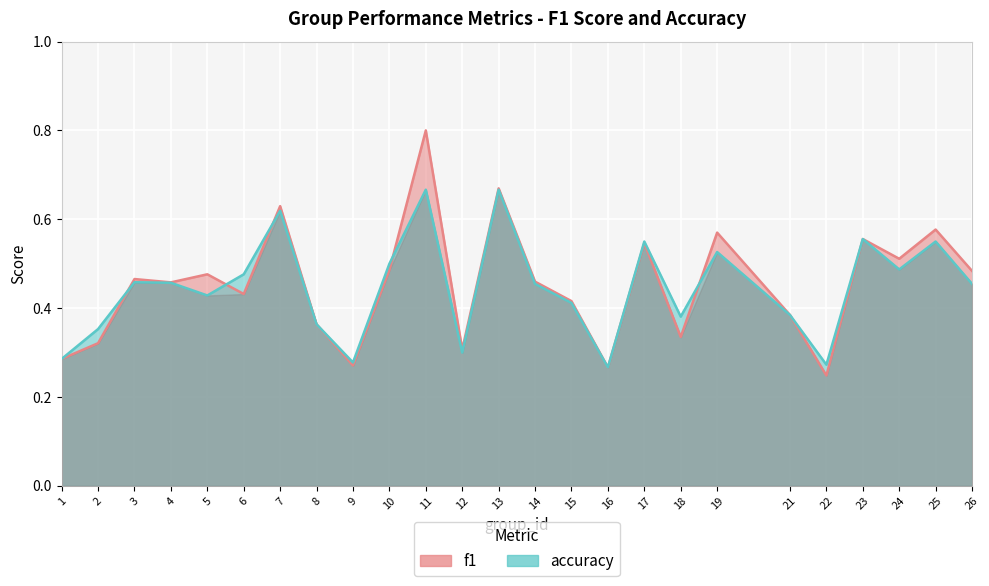

At which category does f1 reach its first local peak?

3